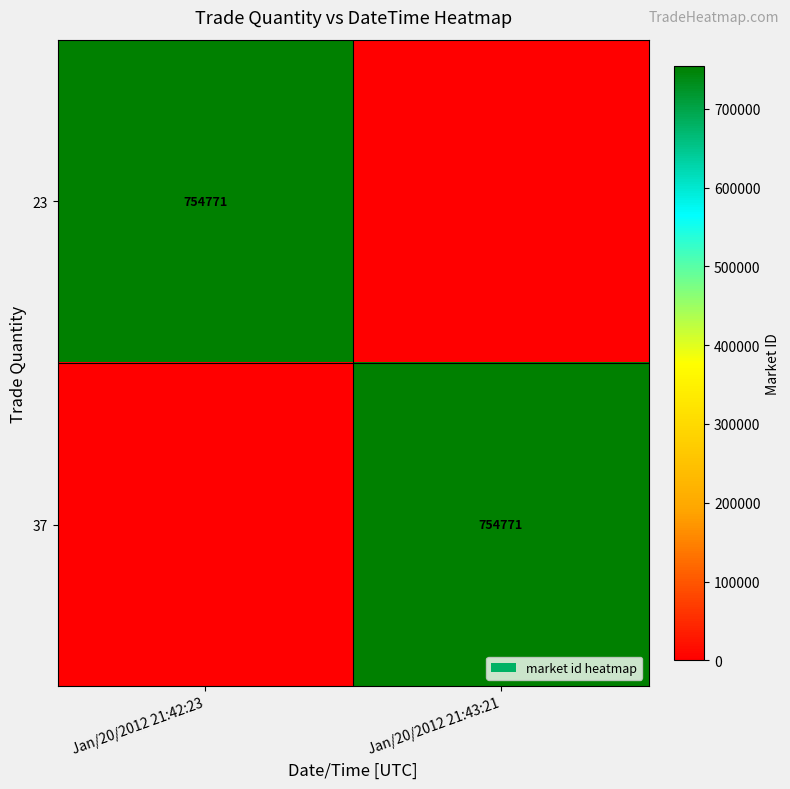

True or false: 37 has a value of 754771 at Jan/20/2012 21:43:21.

True